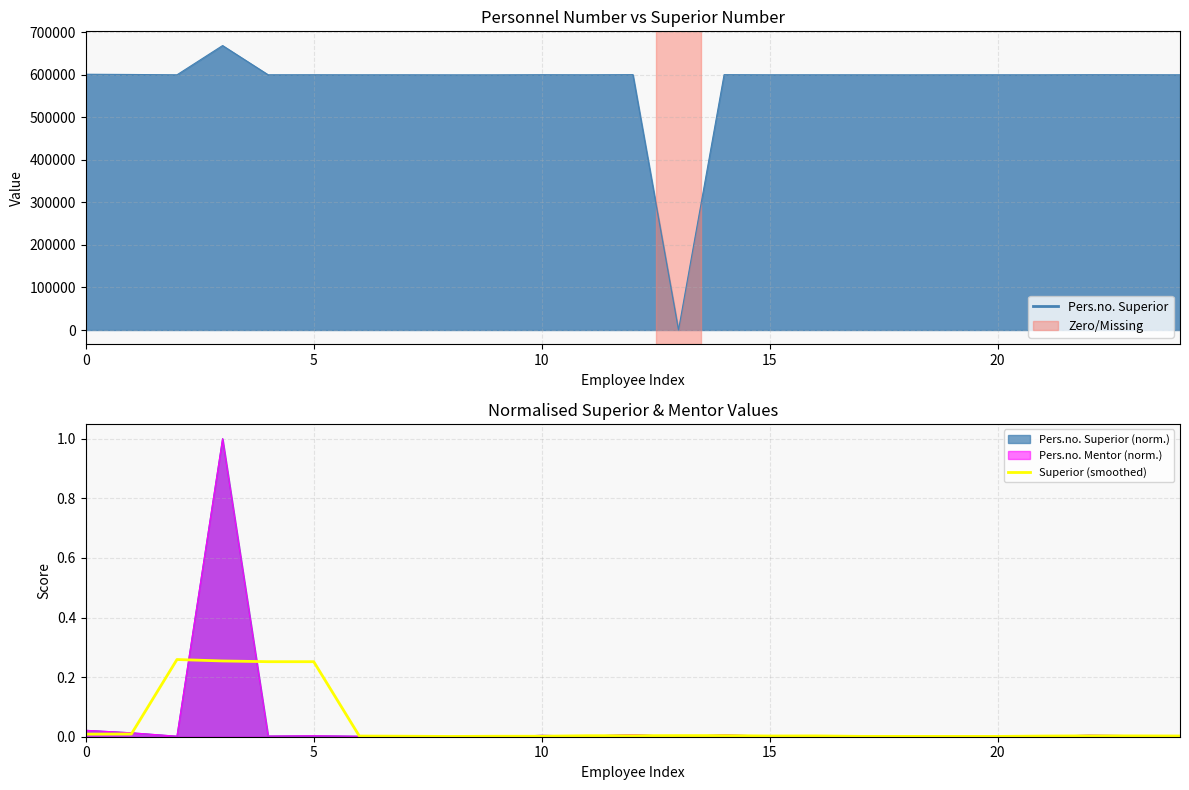

How many points are higher than both their immediate neighbors (excluding endpoints)?

5